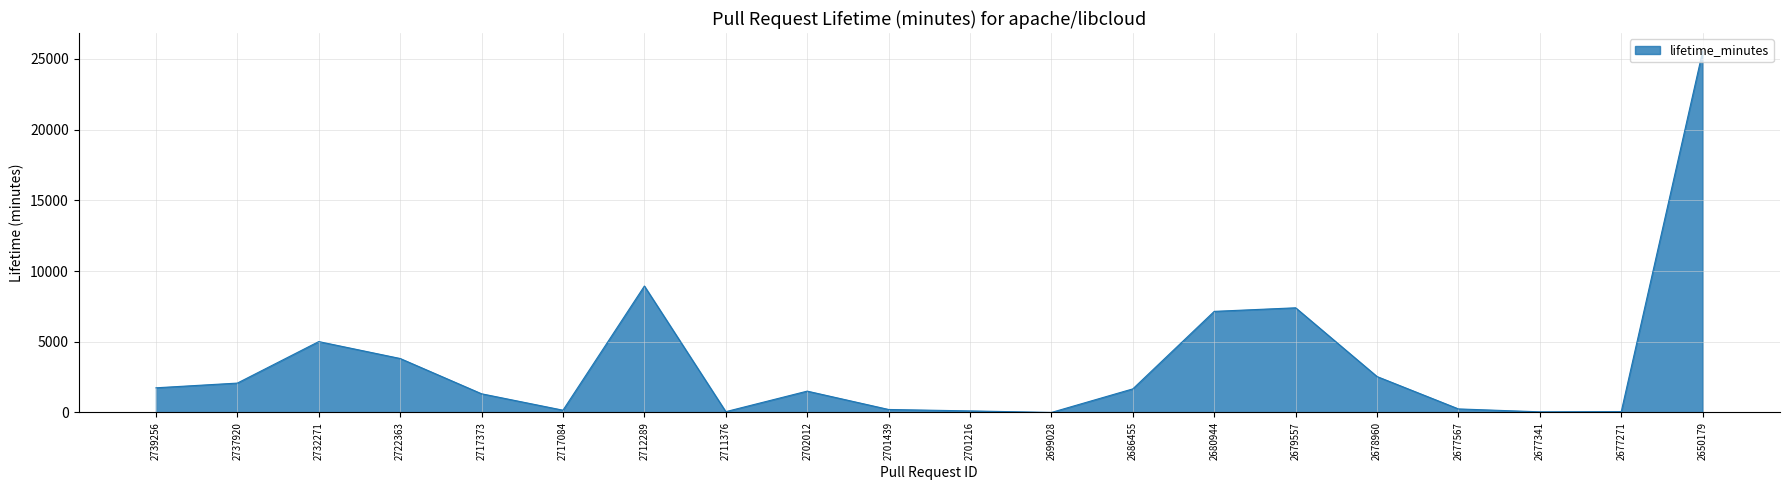

What is the difference between the second highest and minimum values?

8936